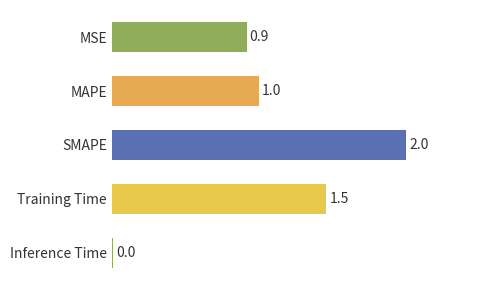

Rank the categories by value from highest to lowest.

SMAPE, Training Time, MAPE, MSE, Inference Time